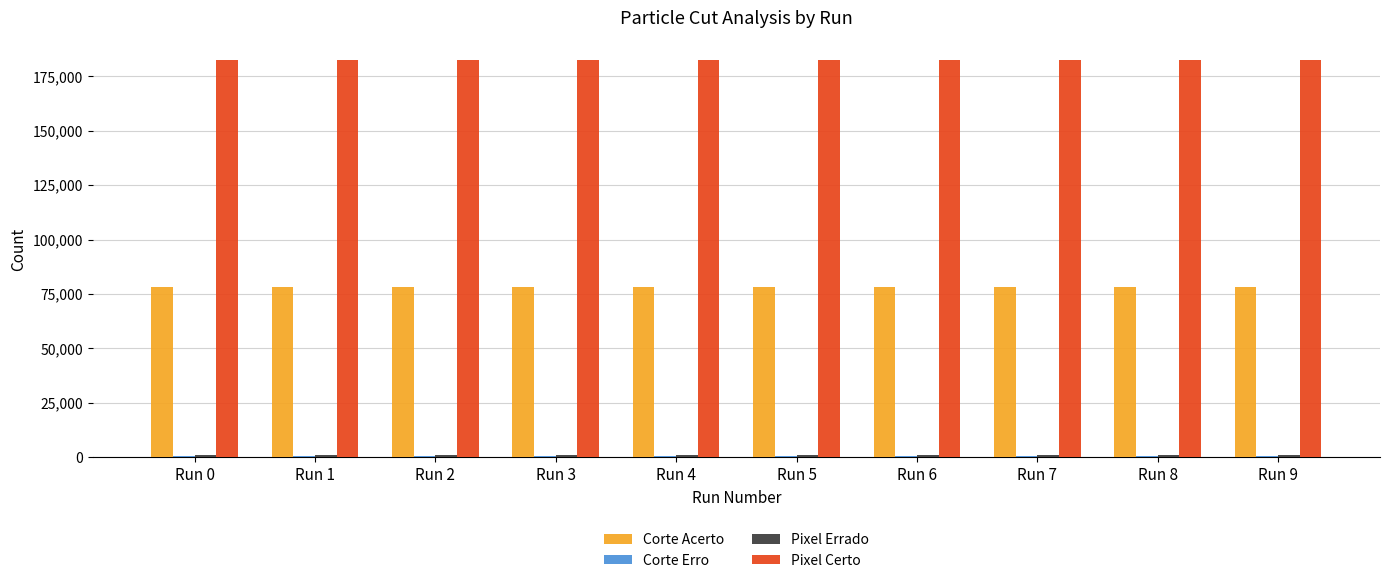

What is the highest value of the Pixel Certo series?

182247